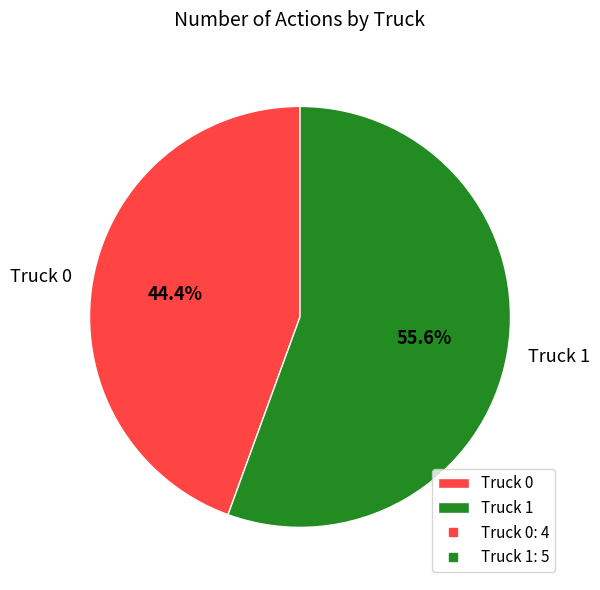

What portion of the pie excludes Truck 1?

44.4%